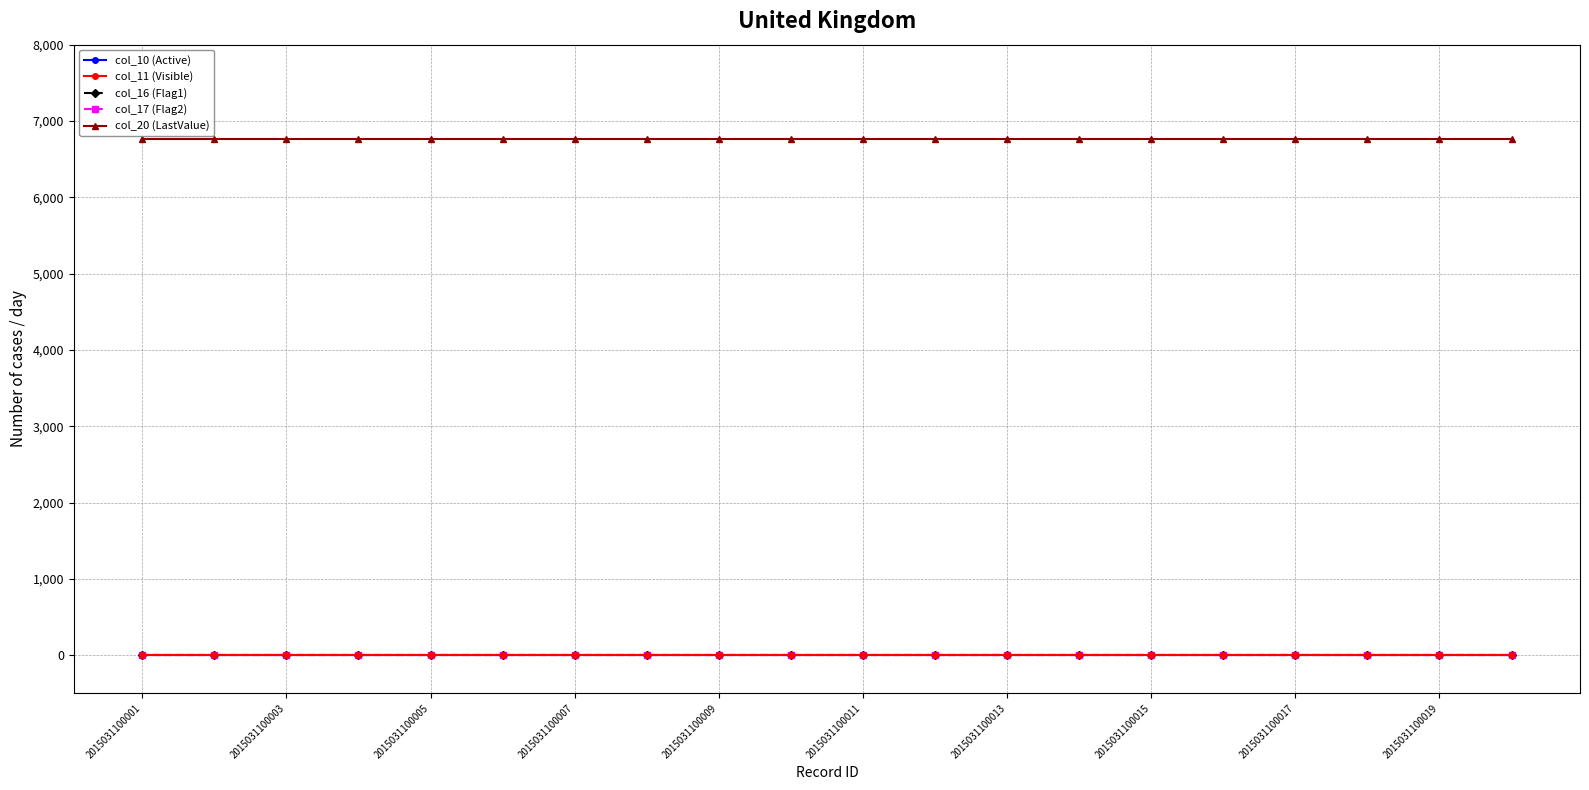

Does the chart have visible grid lines?

Yes